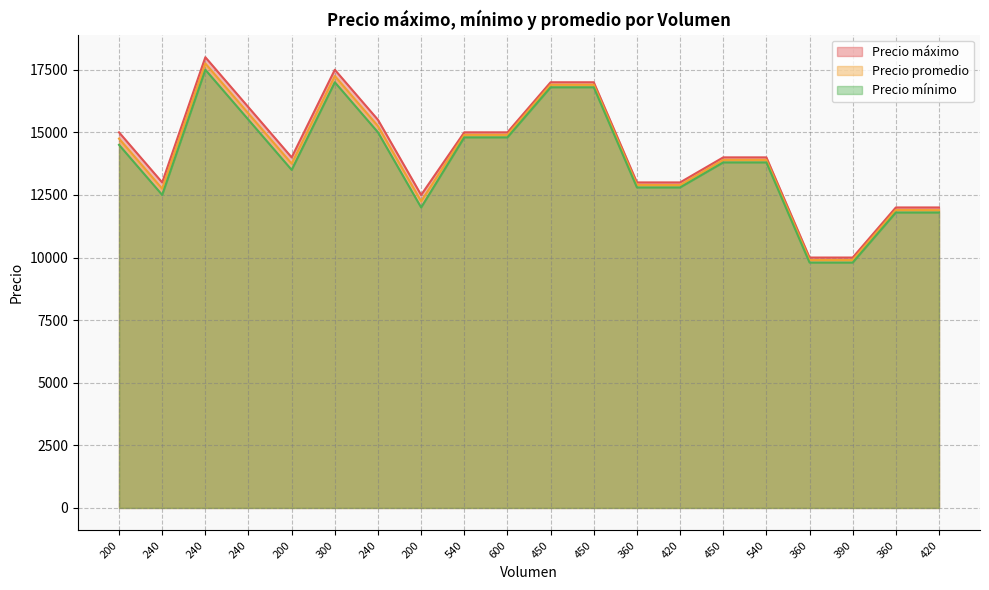

What is the label of the 11th point from the left?

450